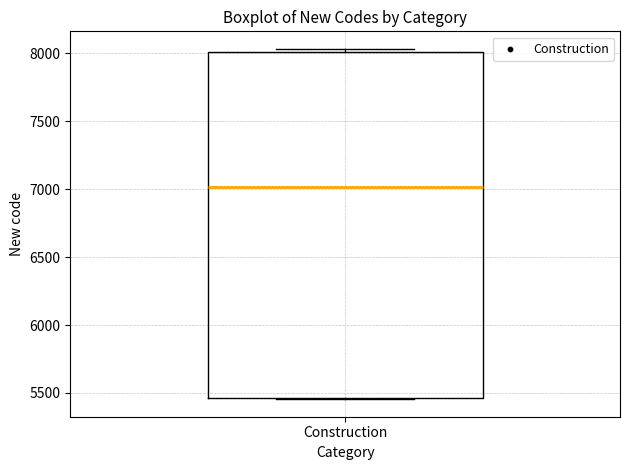

Where is the upper edge of the box for Construction on the y-axis? The values are not printed on the chart, so give them approximately, as read against the axis.

8000